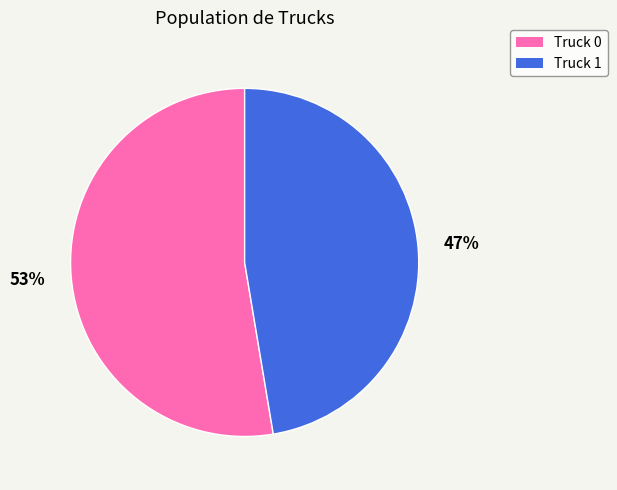

Does any single category account for the majority?

Yes